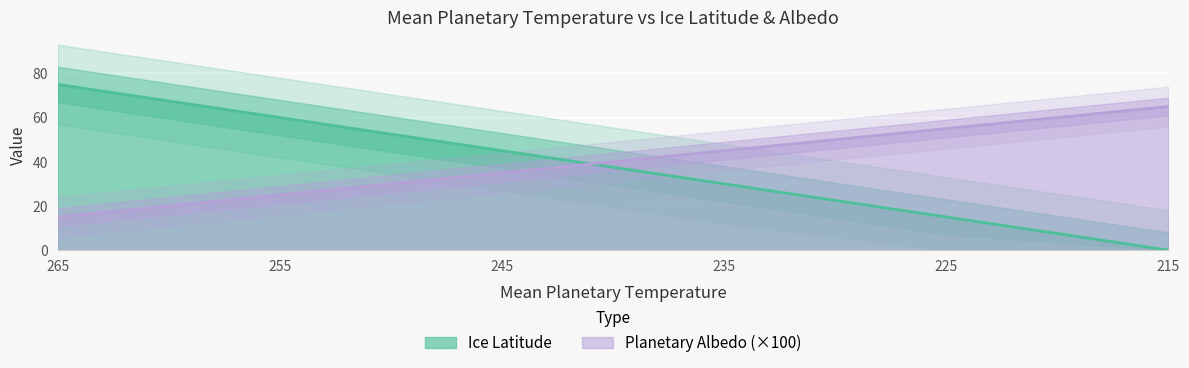

Which has a higher value, 225 or 245?

245